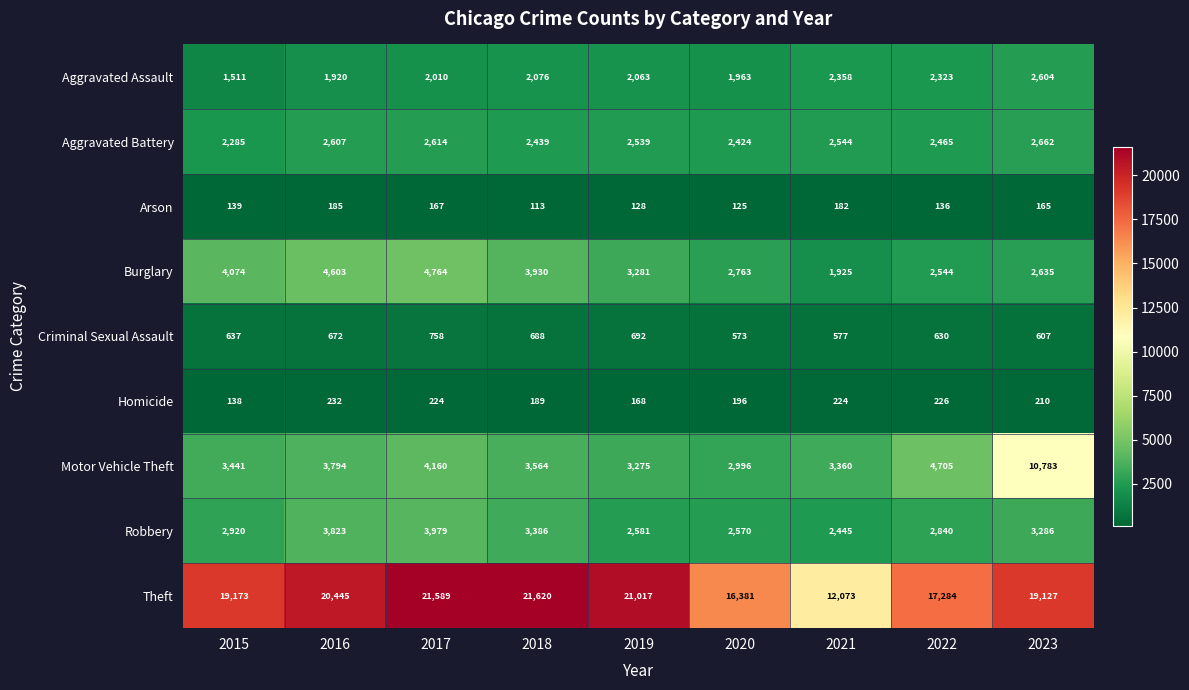

List the series in order of their peak value, highest first.

Theft, Motor Vehicle Theft, Burglary, Robbery, Aggravated Battery, Aggravated Assault, Criminal Sexual Assault, Homicide, Arson